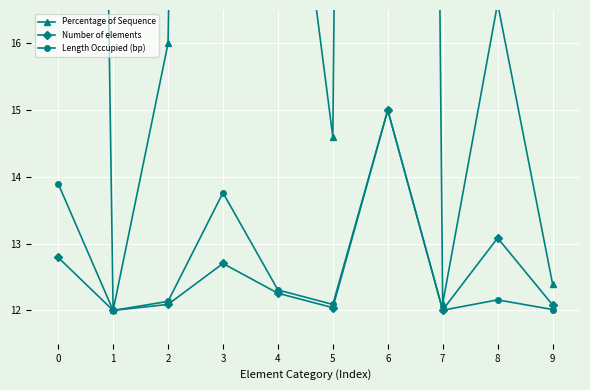

What are all the series names shown in the legend?

Percentage of Sequence, Number of elements, Length Occupied (bp)